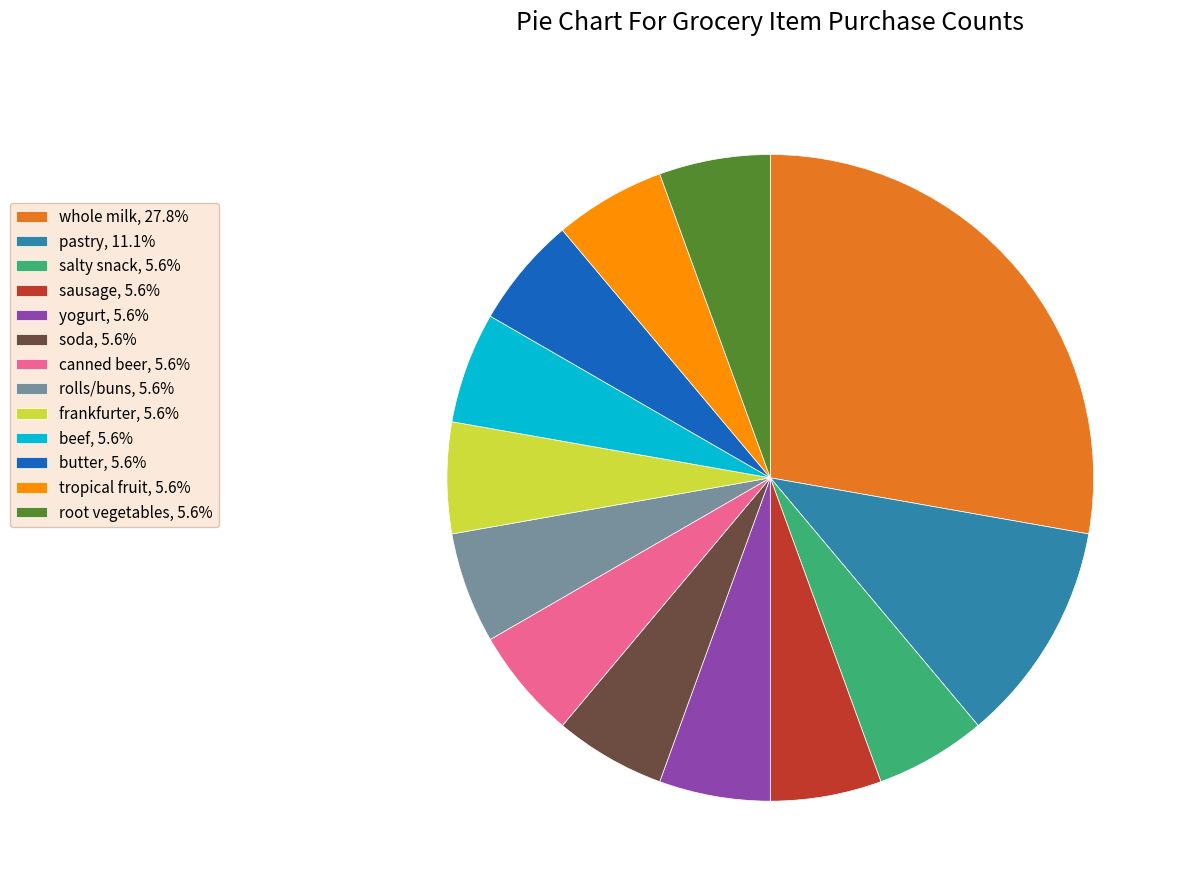

Count the number of slices in the pie.

13